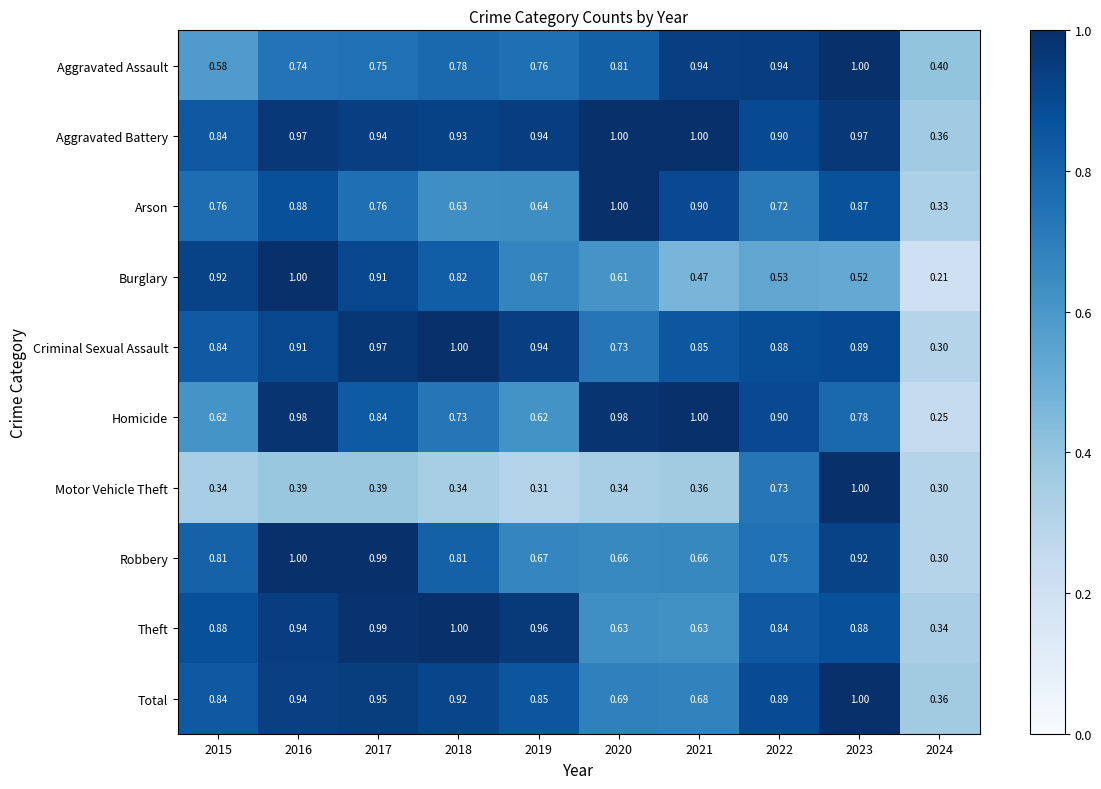

Which category has the lowest value across all series?

2024